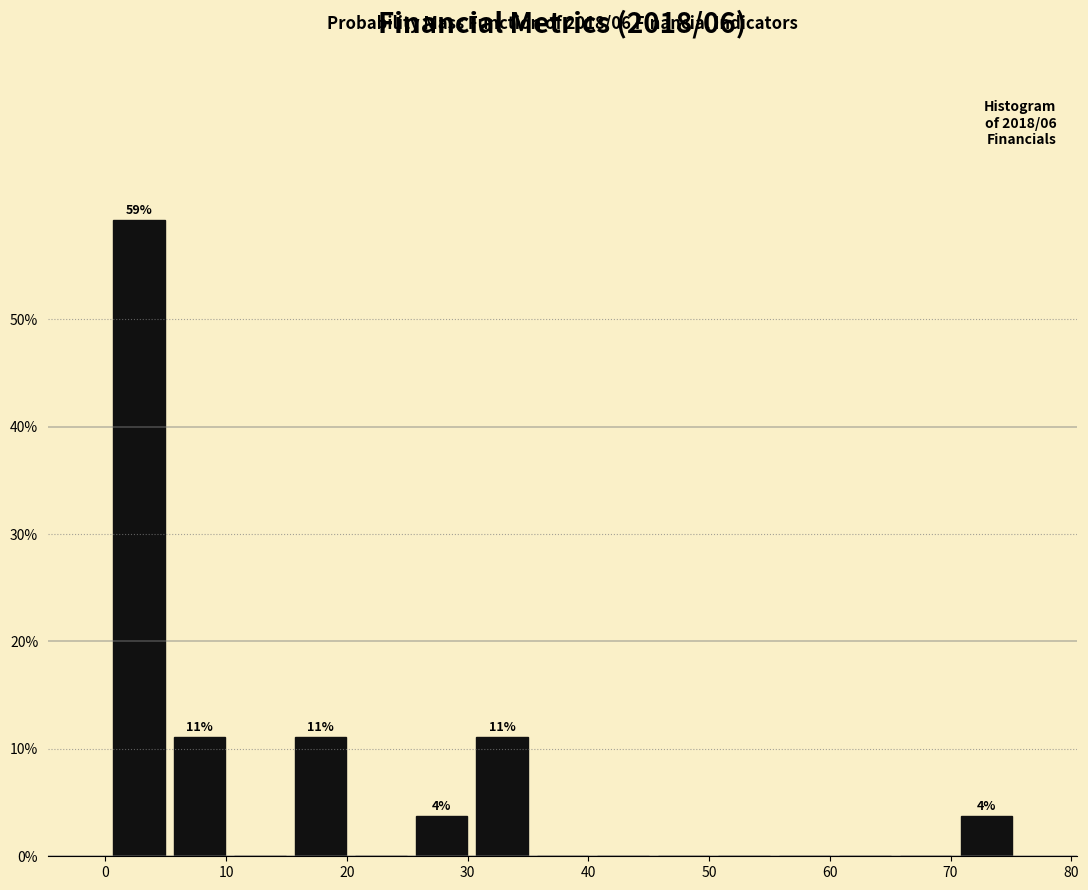

Which range on the x-axis has the tallest bar?

0 to 5